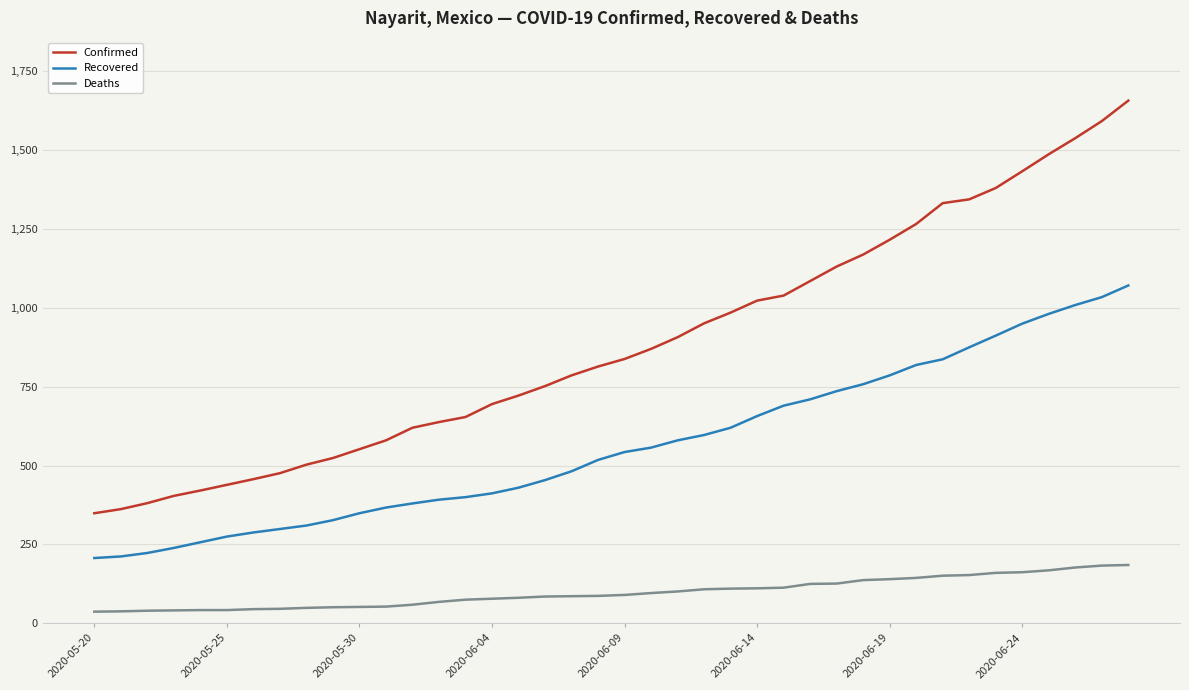

List the series in order of their overall mean, highest first.

Confirmed, Recovered, Deaths